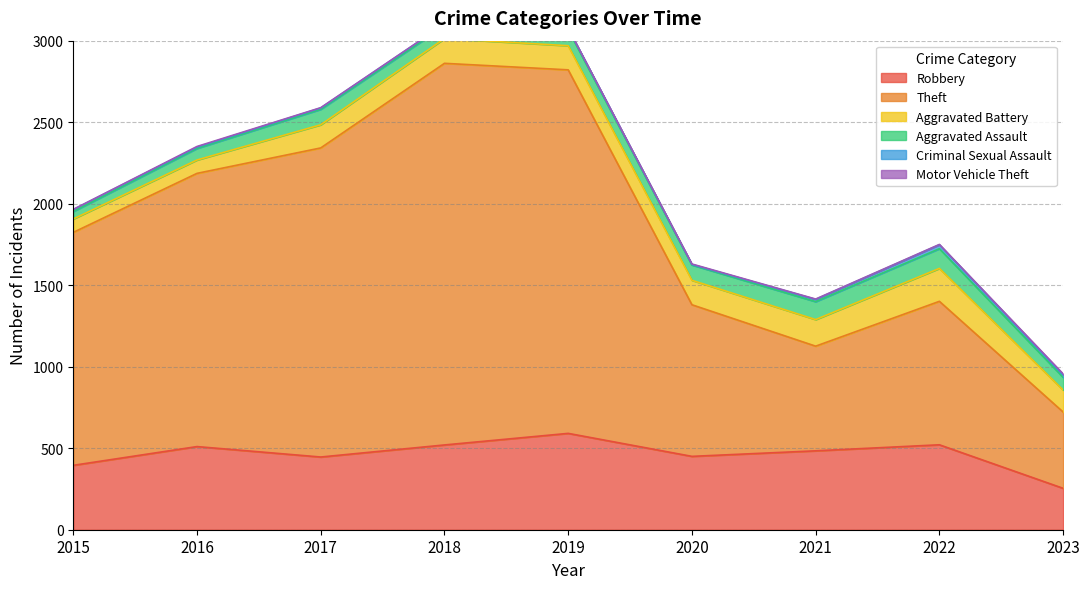

True or false: Aggravated Battery has a value of 202 at 2022.

True